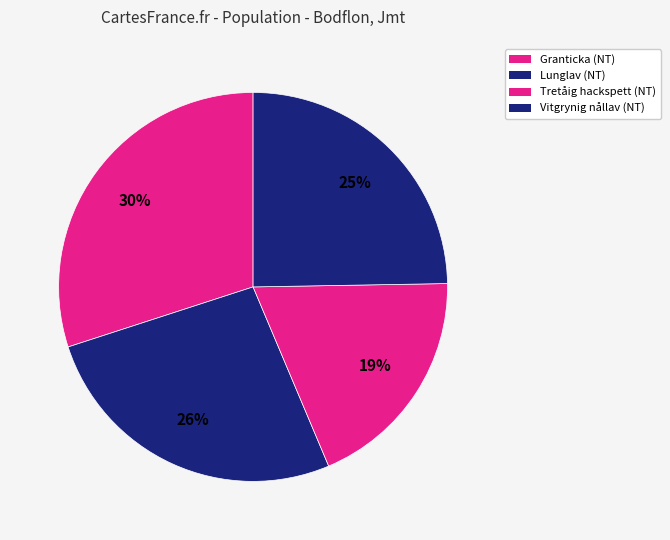

Is there any slice that represents more than half of the pie?

No